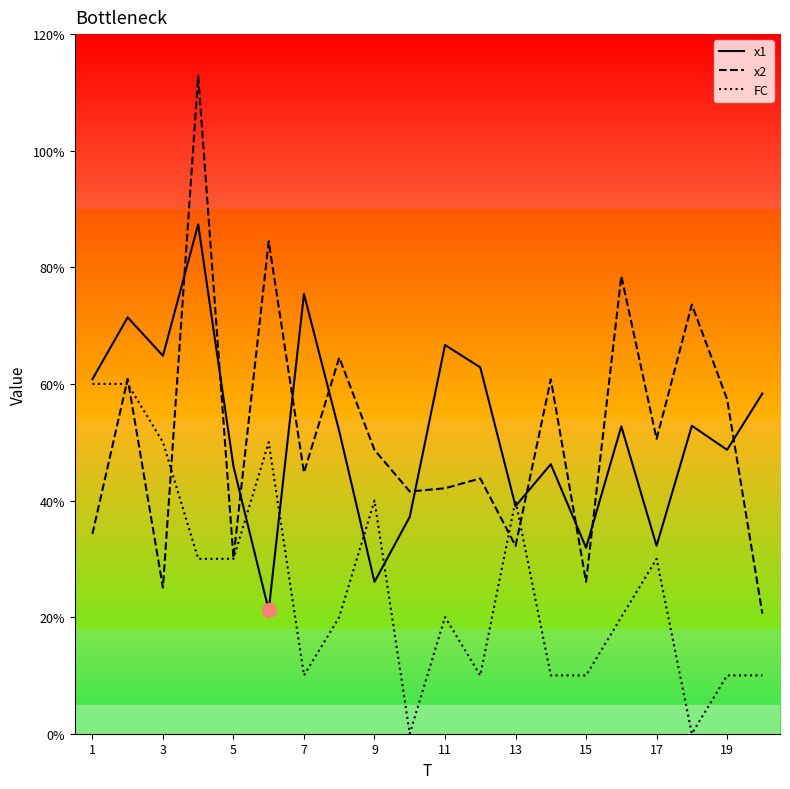

Is this an area chart (filled region under the line)?

No